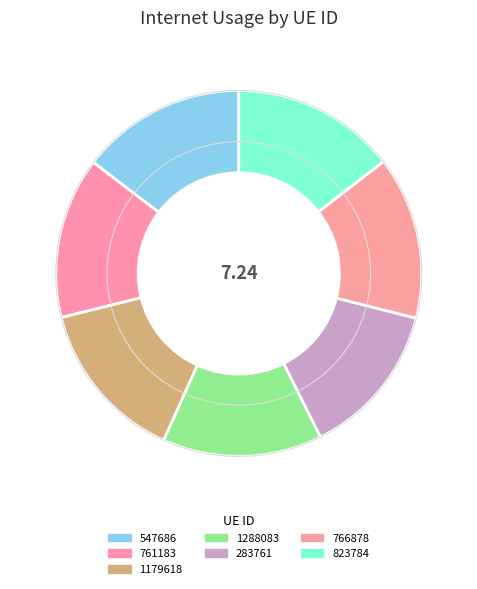

Is there any slice that represents more than half of the pie?

No